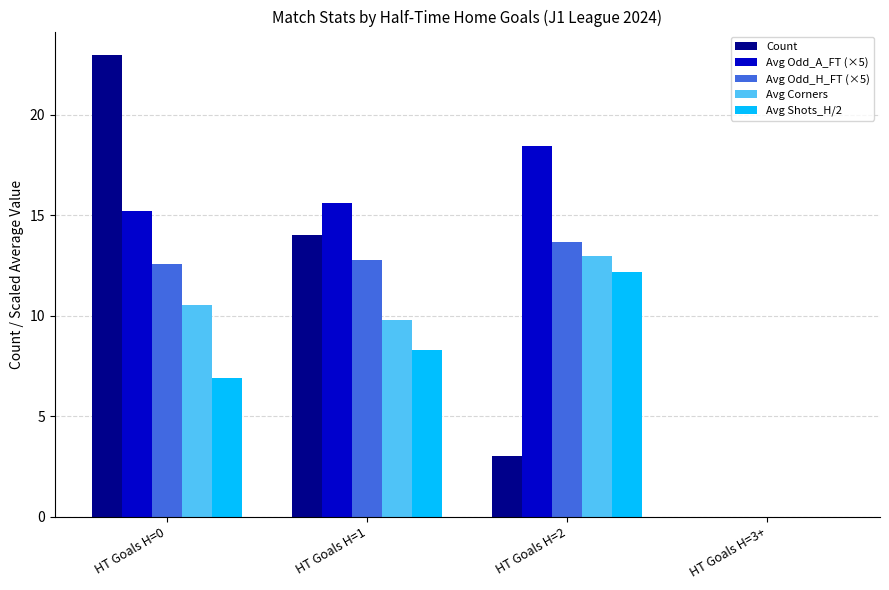

How many series are shown in this chart?

5